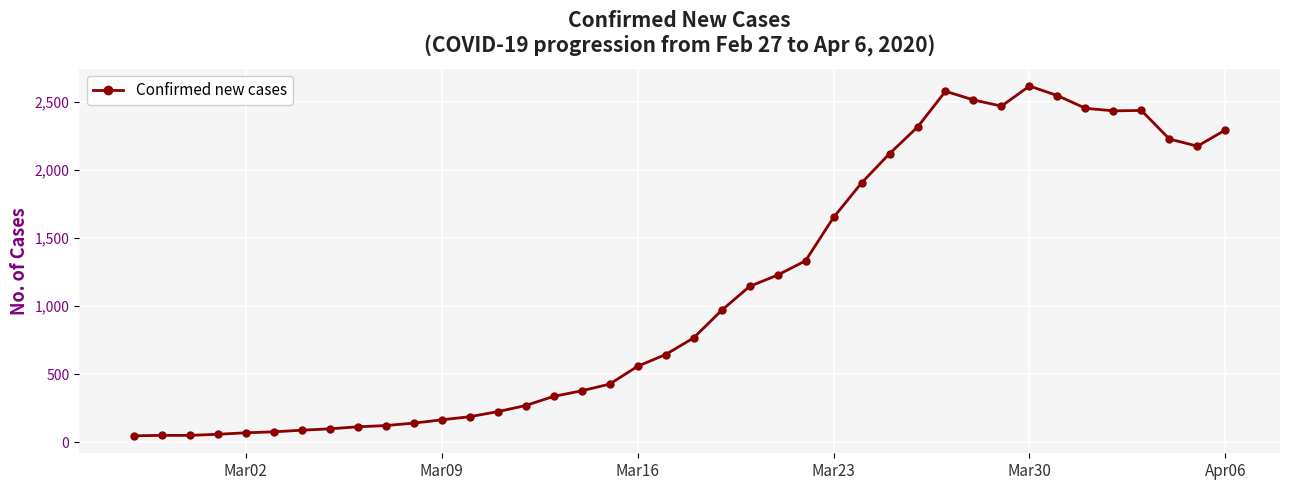

What is the sum of all values?

44256